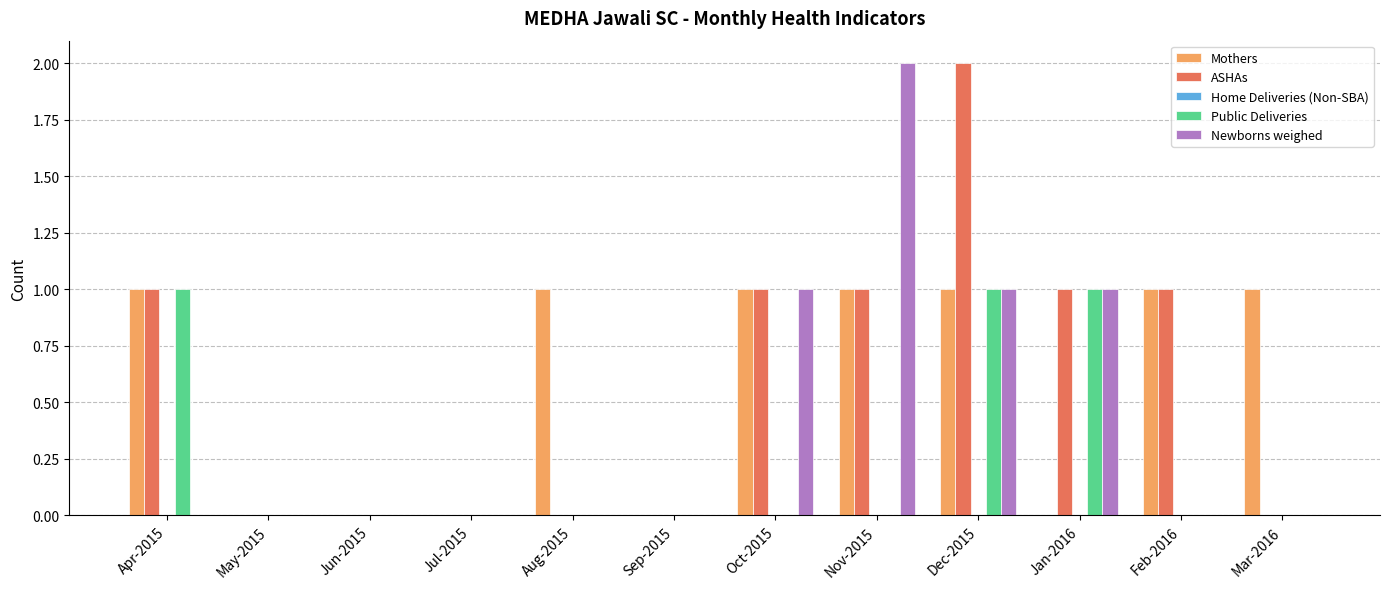

Is it true that ASHAs equals -1 at Mar-2016?

False